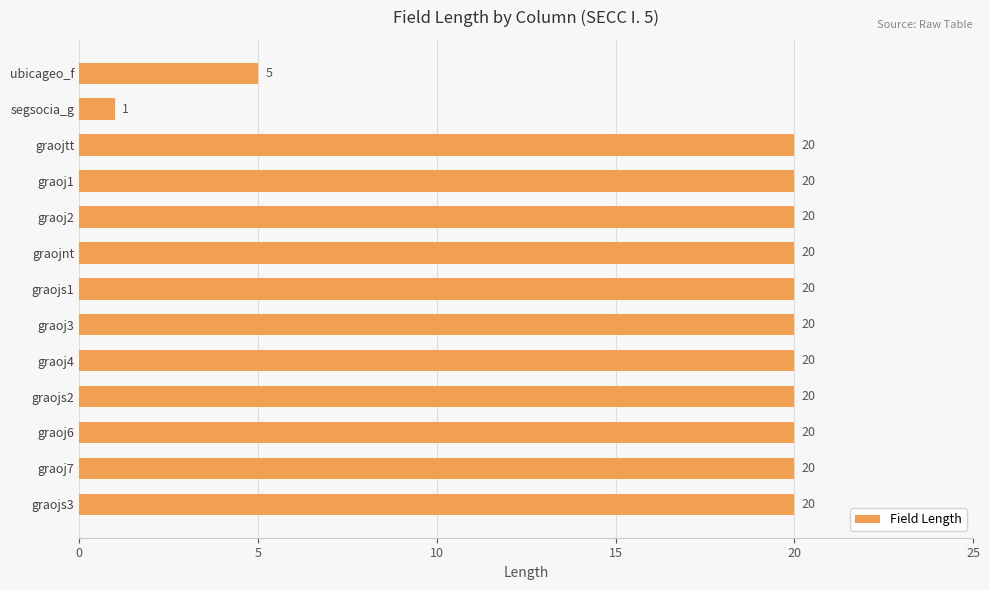

What is the minimum value shown in the chart?

1